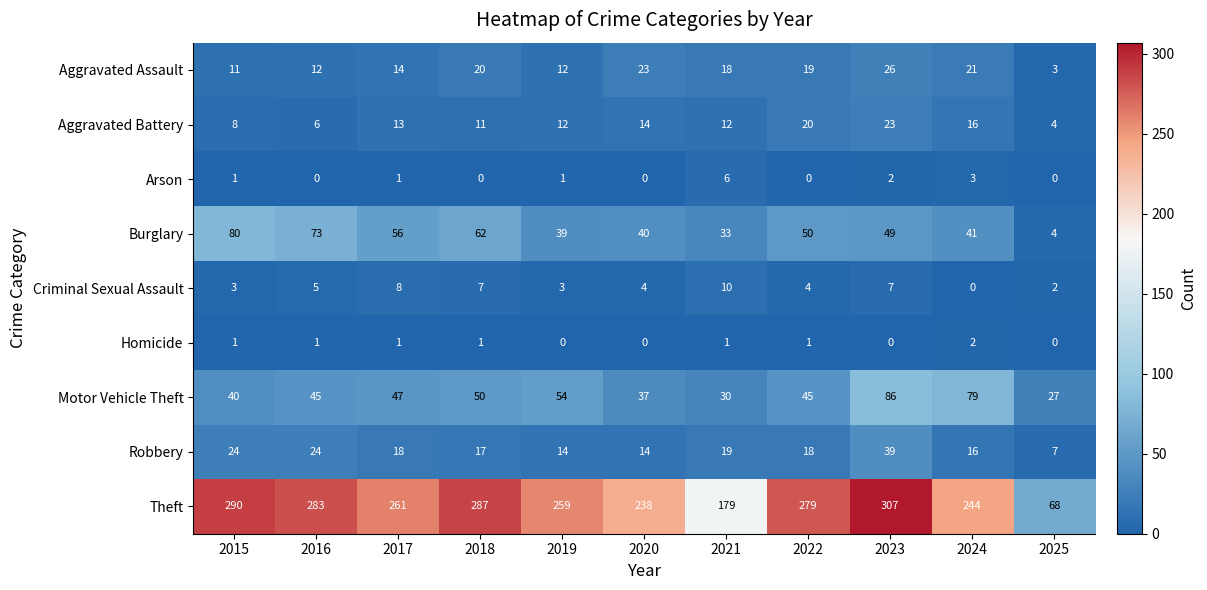

How many categories are shown in the chart?

11